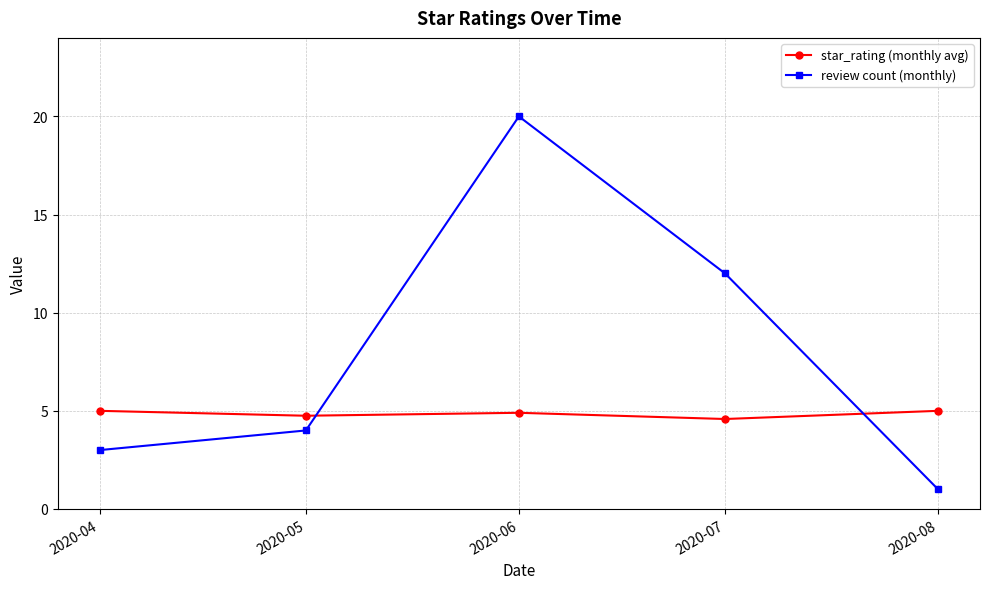

The review count (monthly) series shows 1.9 at 2020-04. True or false?

False